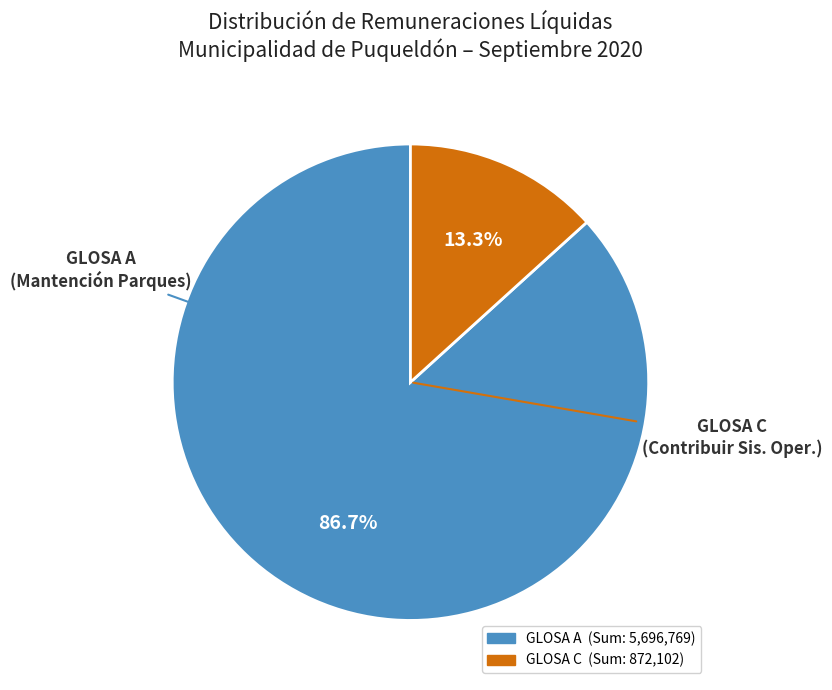

Does any single category account for the majority?

Yes